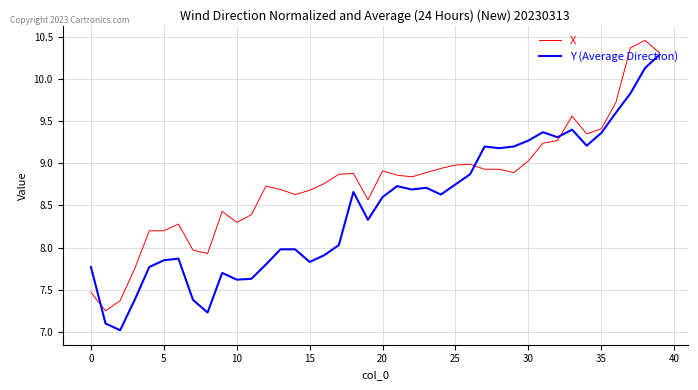

What is the minimum value shown in the chart?

7.0